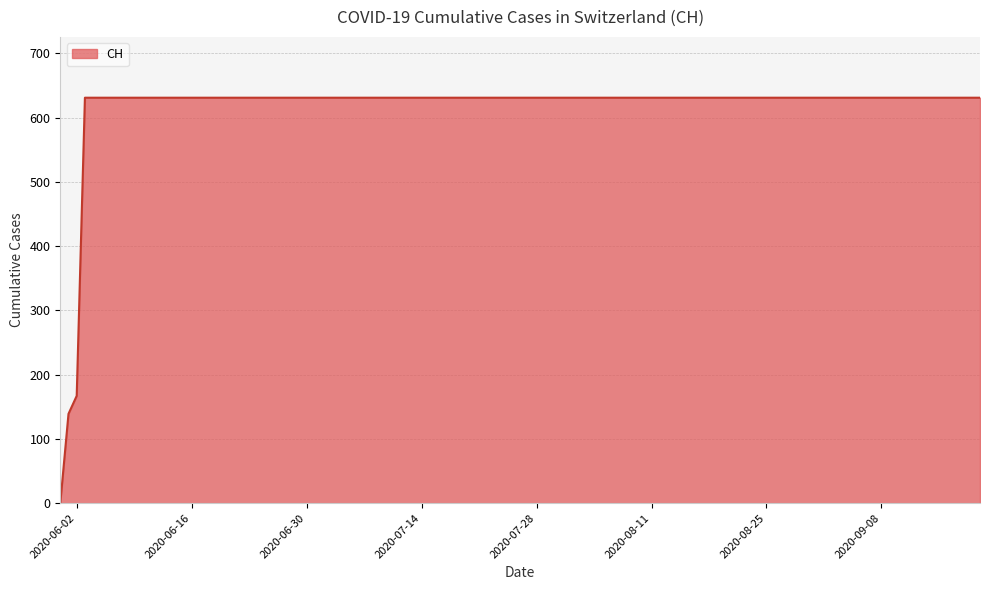

What is the difference between the maximum and minimum values?

631